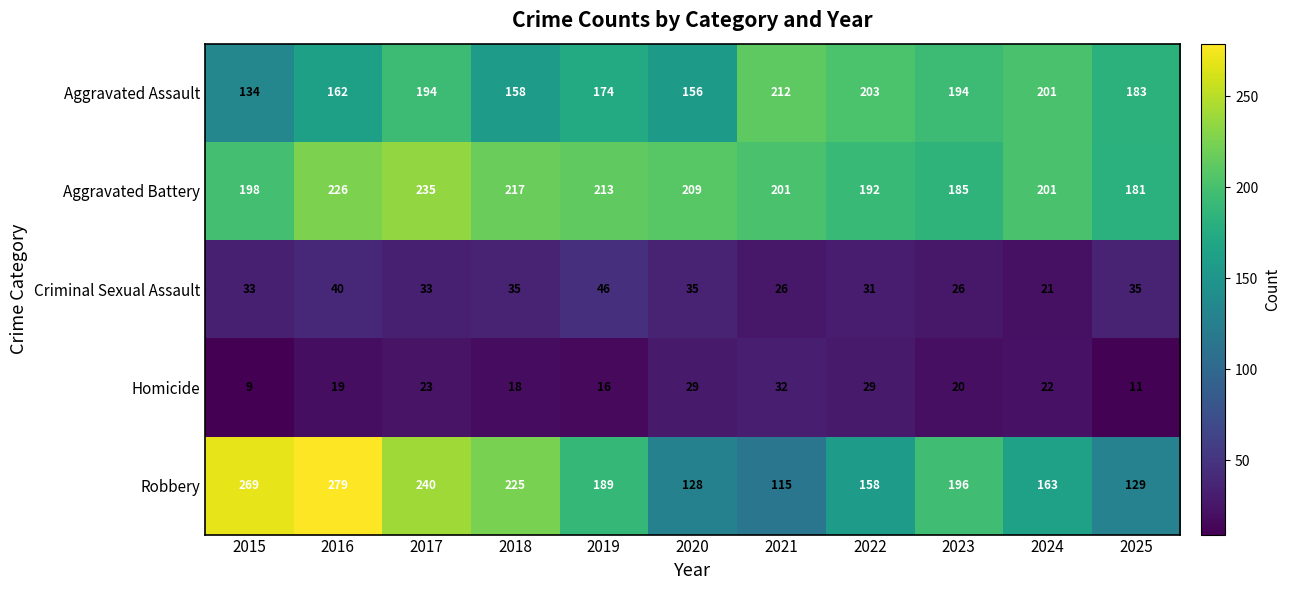

Is it true that Aggravated Battery equals 124 at 2016?

False